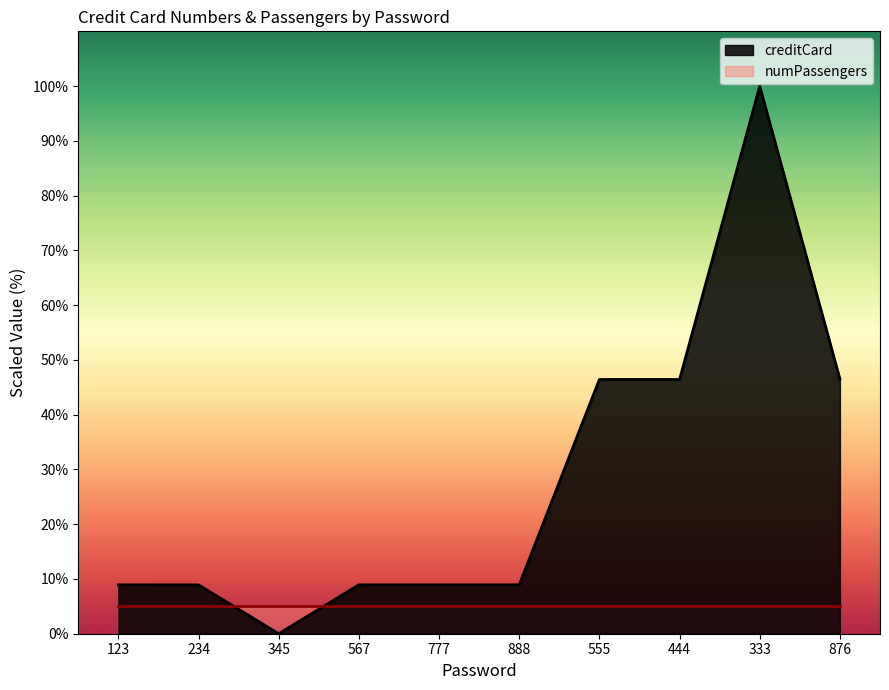

Rank the categories by value from highest to lowest.

333, 876, 555, 444, 123, 888, 567, 777, 234, 345